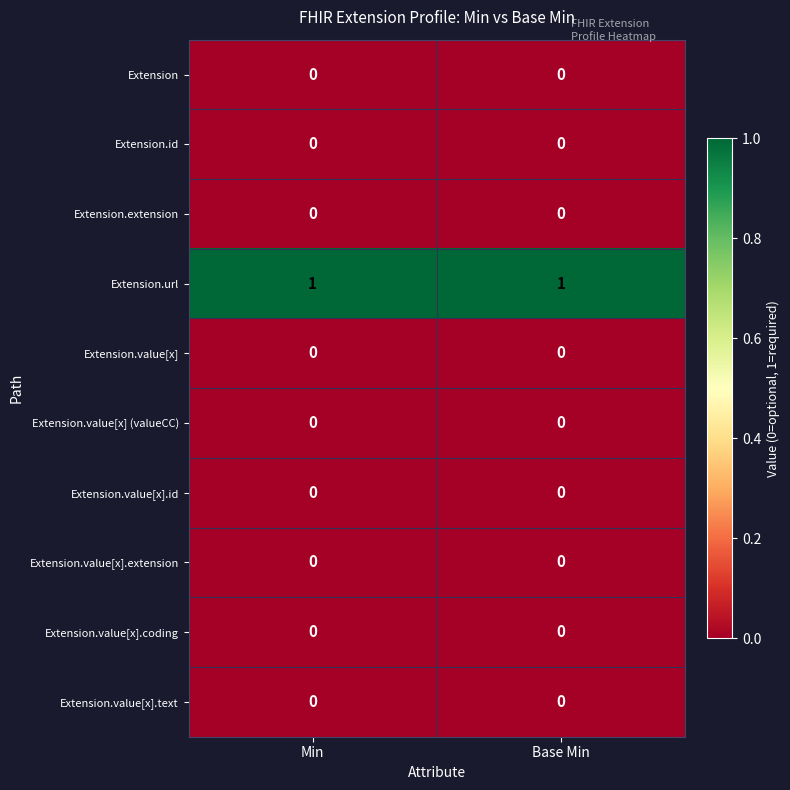

Count the number of categories in the chart.

2